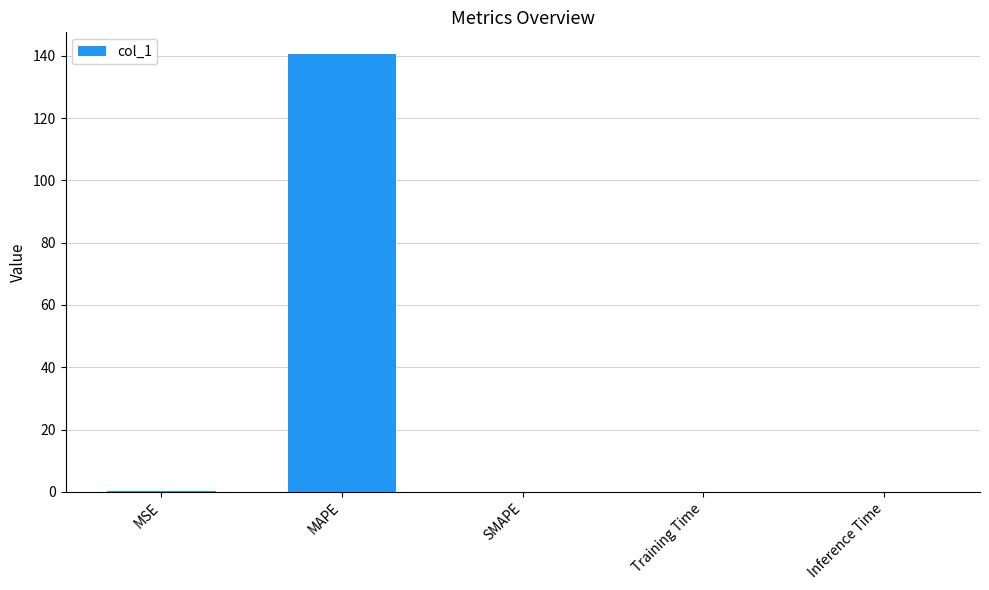

True or false: the data shows 140.5 at MAPE.

True